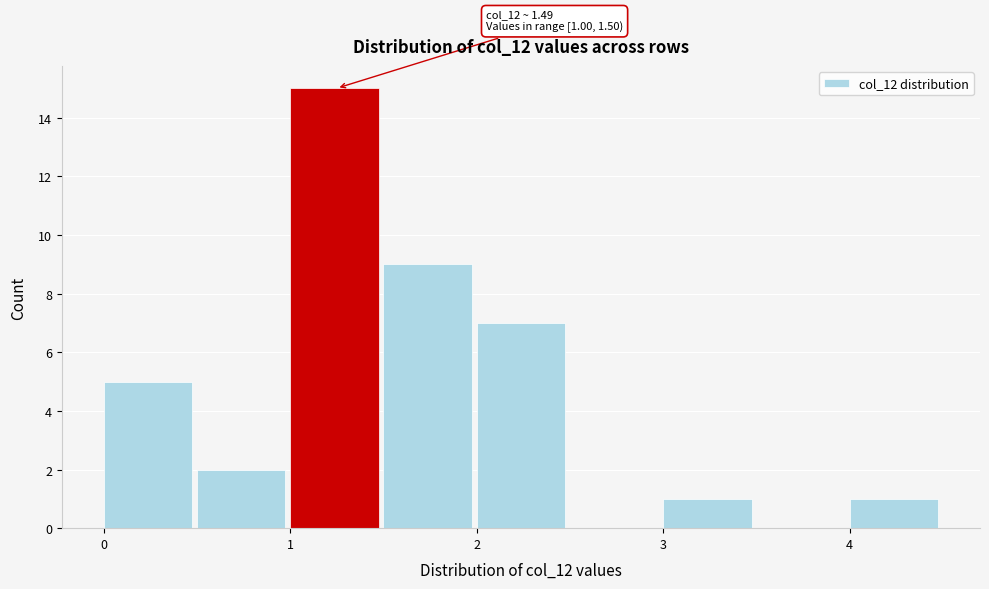

Which range on the x-axis has the tallest bar?

1.0 to 1.5